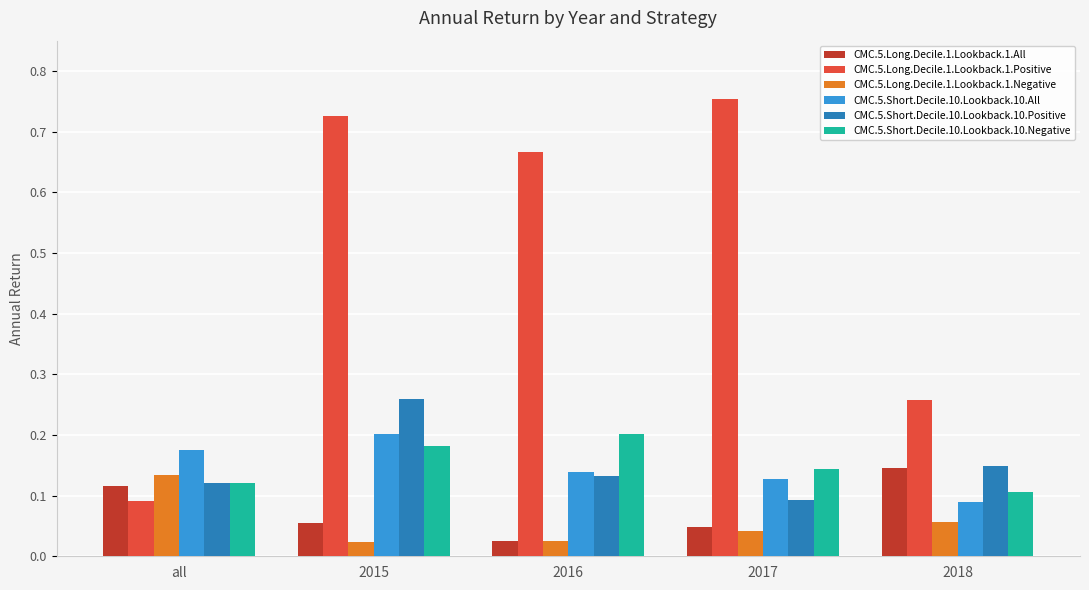

At which label is CMC.5.Short.Decile.10.Lookback.10.Positive closest to 0?

2017